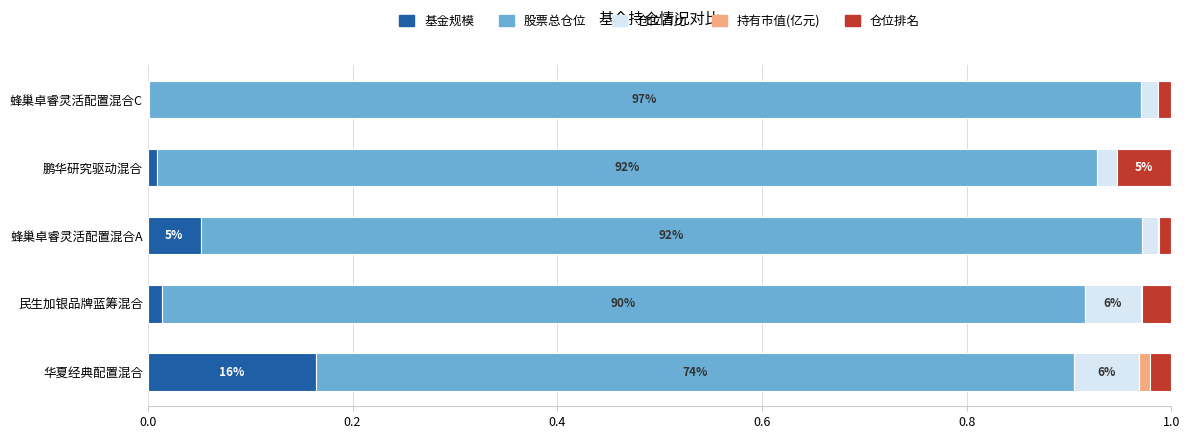

Which category has the highest value in the 基金规模 series?

华夏经典配置混合